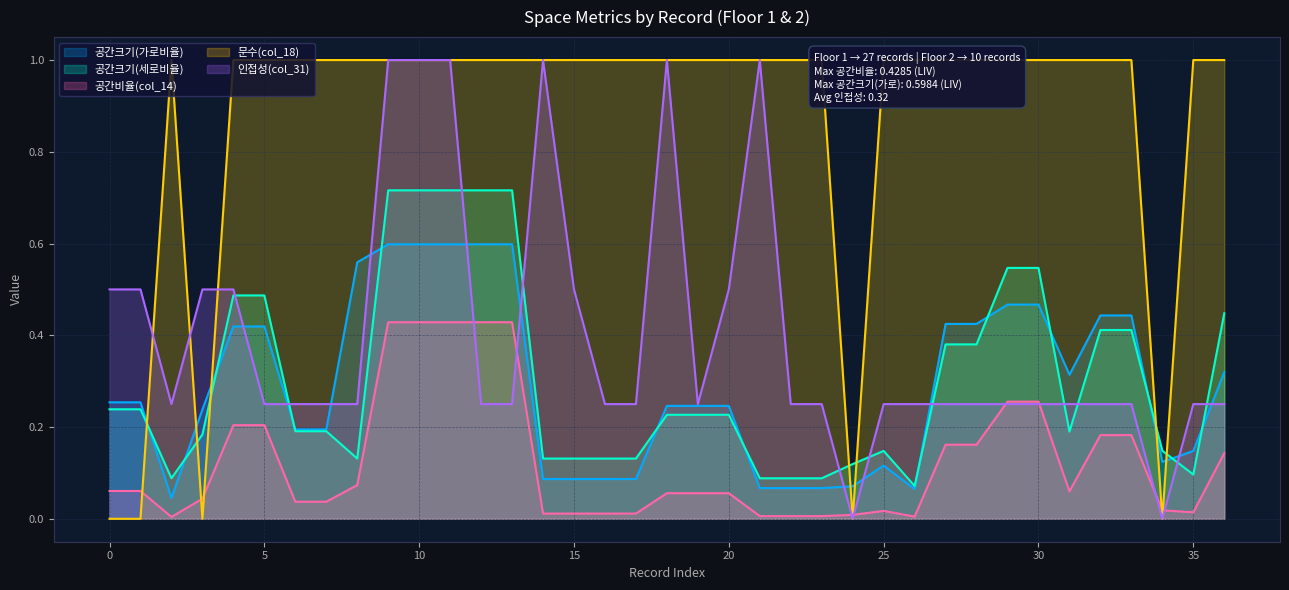

What is the average value of the 인접성(col_31) series?

0.4